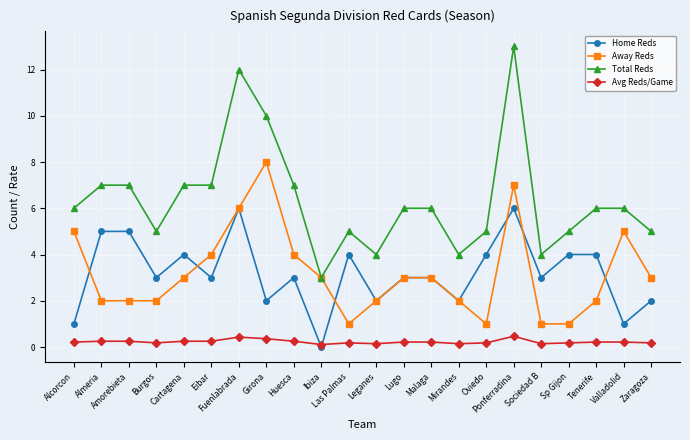

What is the value of the Home Reds point at the 14th from the left?

3.0